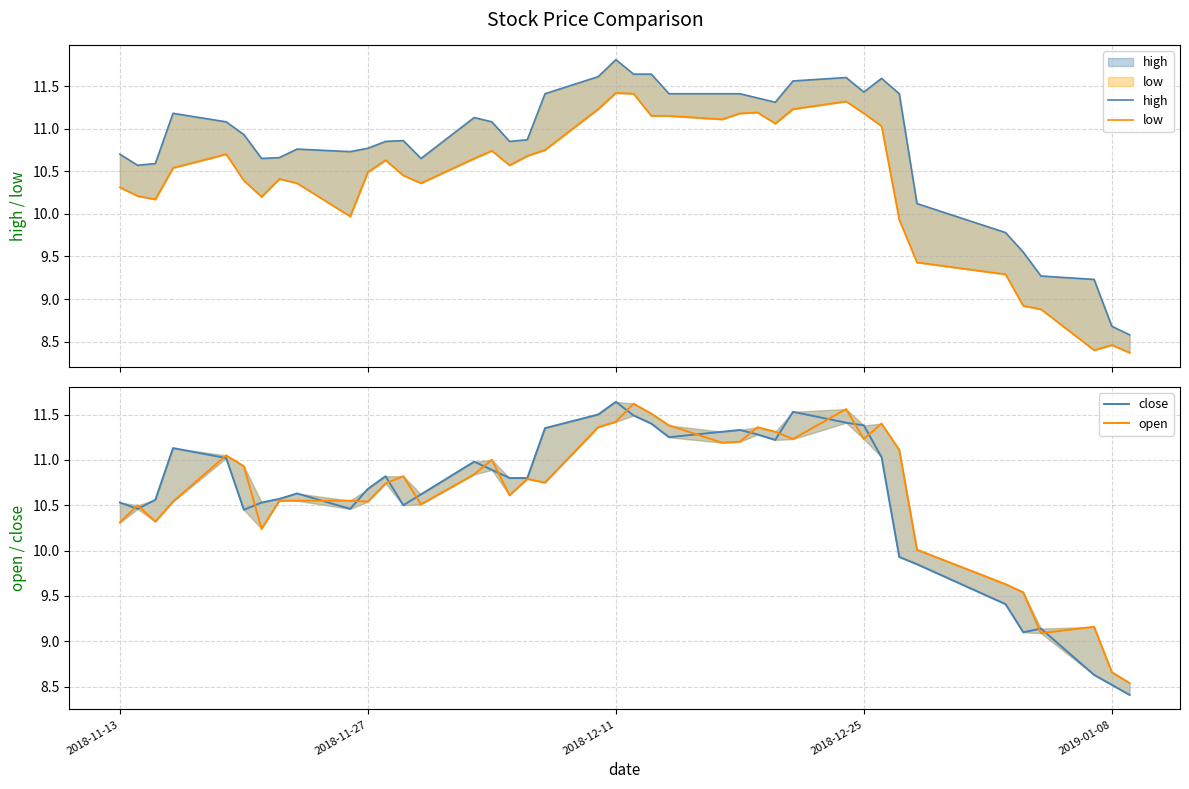

At which category is the sum across all series the highest?

2018-12-11